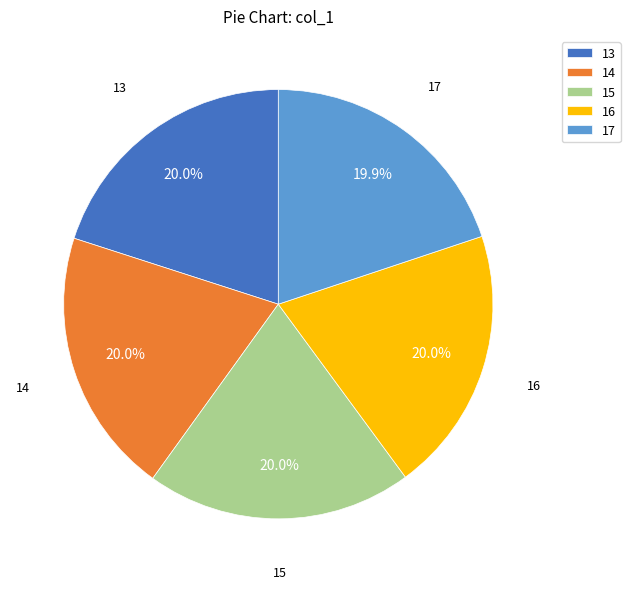

To the nearest percent, what is the combined percentage of 16 and 13?

40%